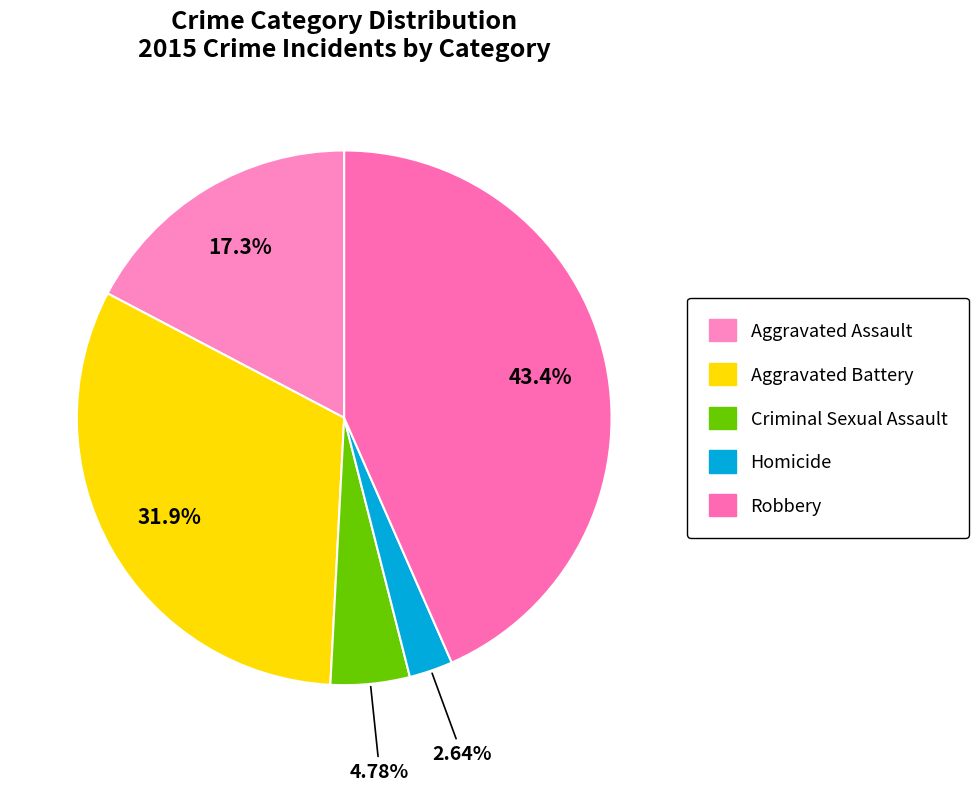

True or false: Criminal Sexual Assault accounts for 5% of the total.

True